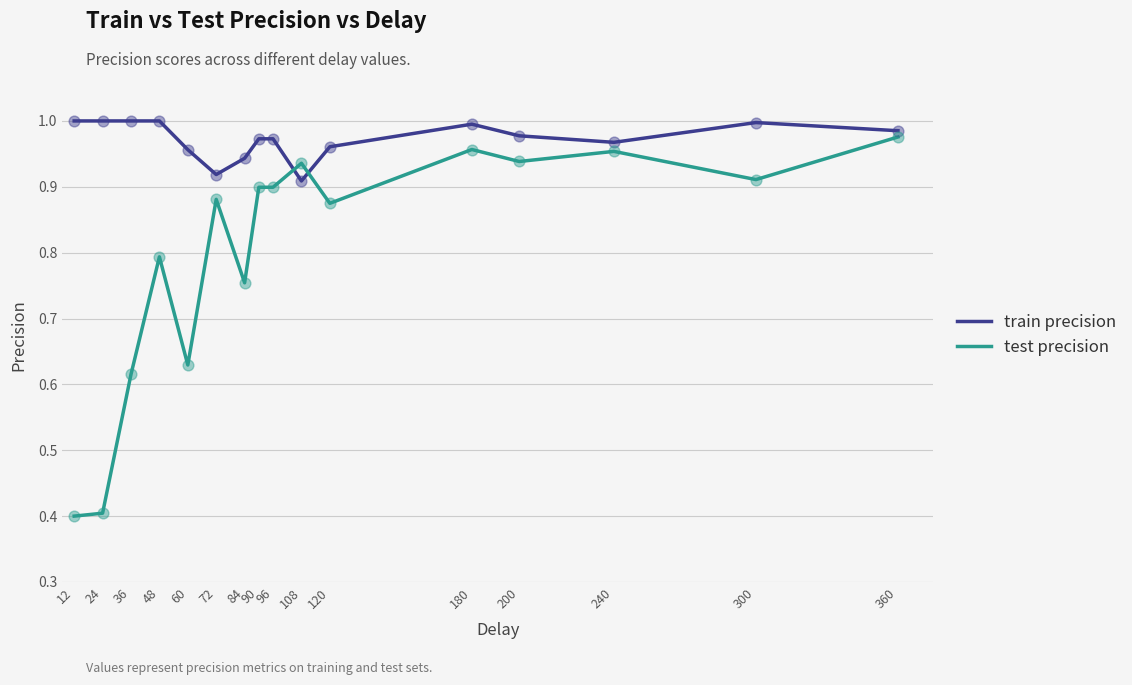

Which series has the widest spread of values?

test precision